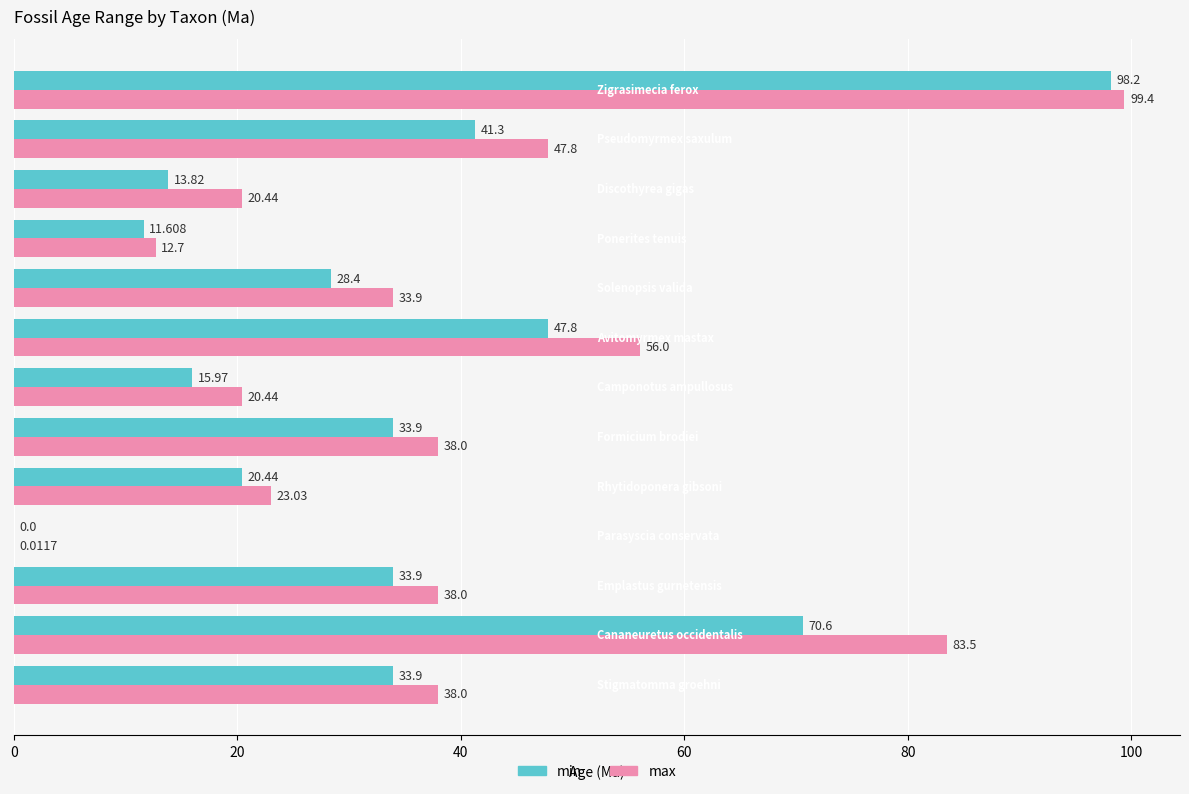

Which series has the largest total across all categories?

max